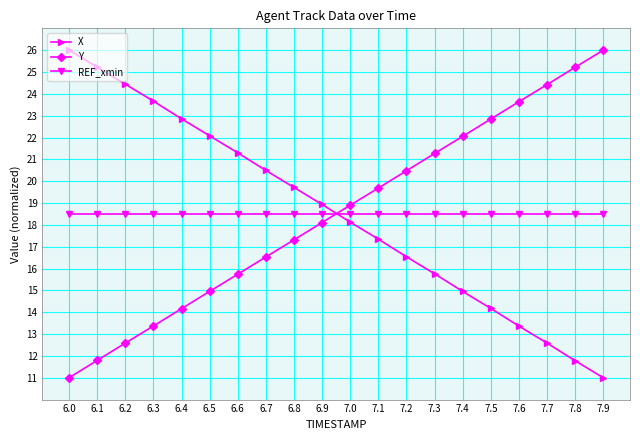

Reading left to right, what are all the values shown in this chart?

X: 26.0	25.2	24.4	23.7	22.9	22.1	21.3	20.5	19.7	18.9	18.1	17.3	16.5	15.8	15.0	14.2	13.4	12.6	11.8	11.0
Y: 11.0	11.8	12.6	13.4	14.2	15.0	15.7	16.5	17.3	18.1	18.9	19.7	20.5	21.3	22.1	22.8	23.6	24.4	25.2	26.0
REF_xmin: 18.5	18.5	18.5	18.5	18.5	18.5	18.5	18.5	18.5	18.5	18.5	18.5	18.5	18.5	18.5	18.5	18.5	18.5	18.5	18.5